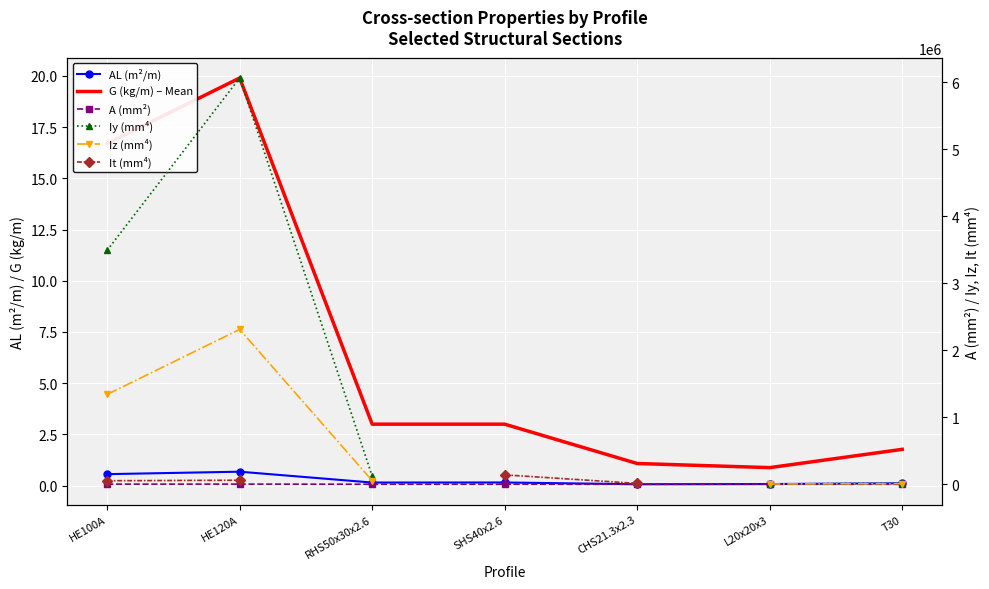

Rank the categories by AL (m²/m) value from highest to lowest.

HE120A, HE100A, SHS40x2.6, RHS50x30x2.6, T30, L20x20x3, CHS21.3x2.3